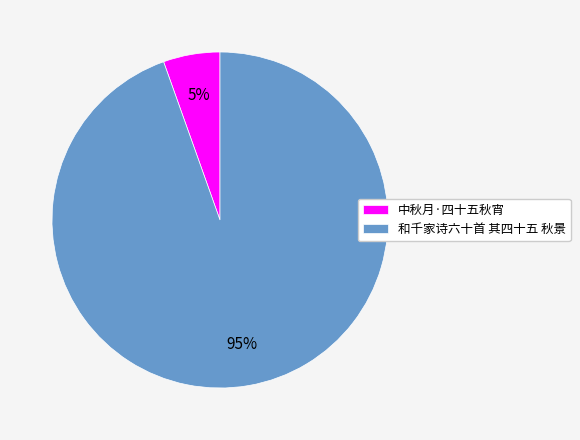

Do 和千家诗六十首 其四十五 秋景 and 中秋月·四十五秋宵 together represent more than half of the pie?

Yes